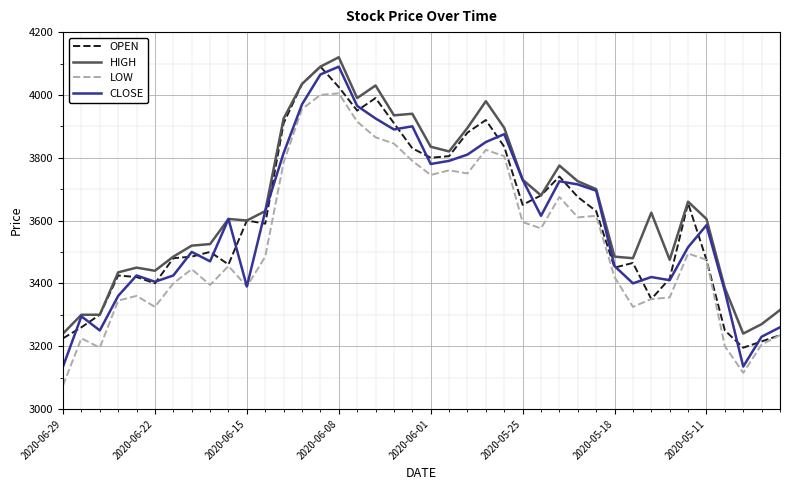

What is the maximum value shown in the chart?

4120